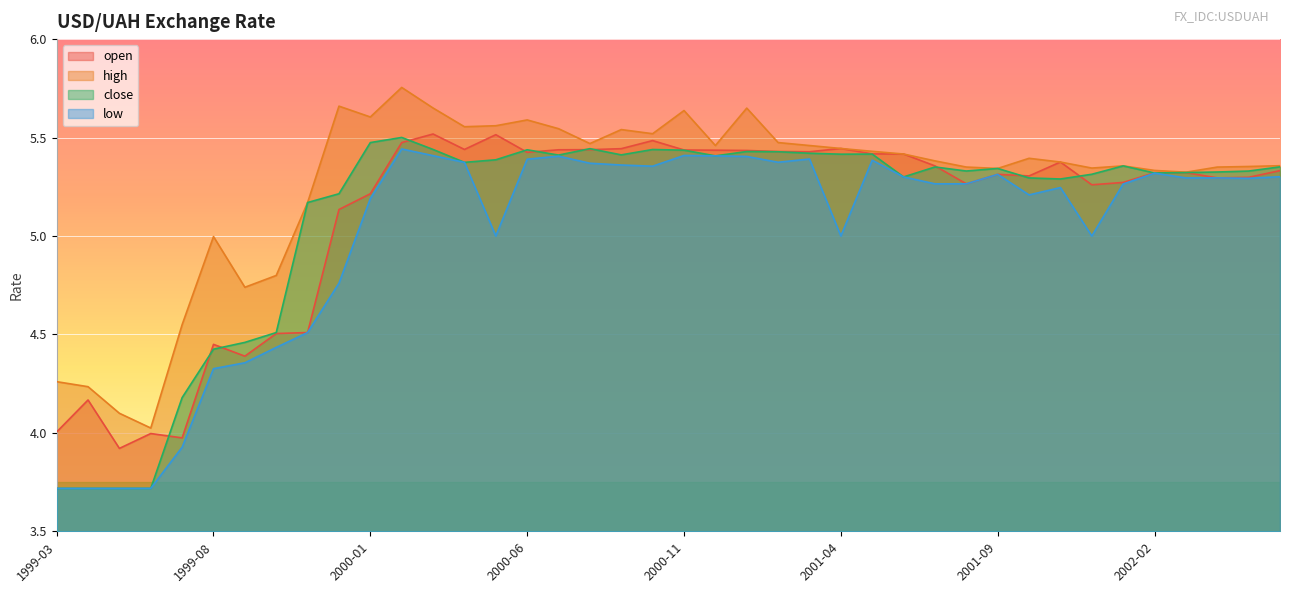

What is the label of the 14th point from the right?

2001-05